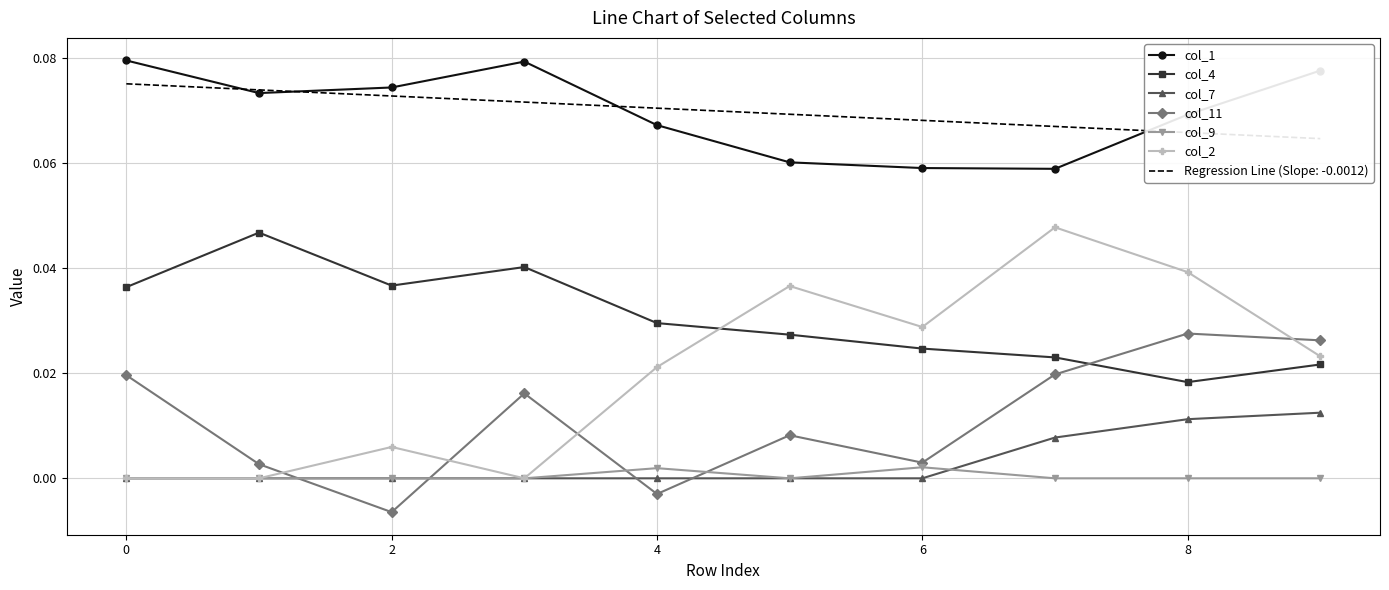

What are all the series names shown in the legend?

col_1, col_4, col_7, col_11, col_9, col_2